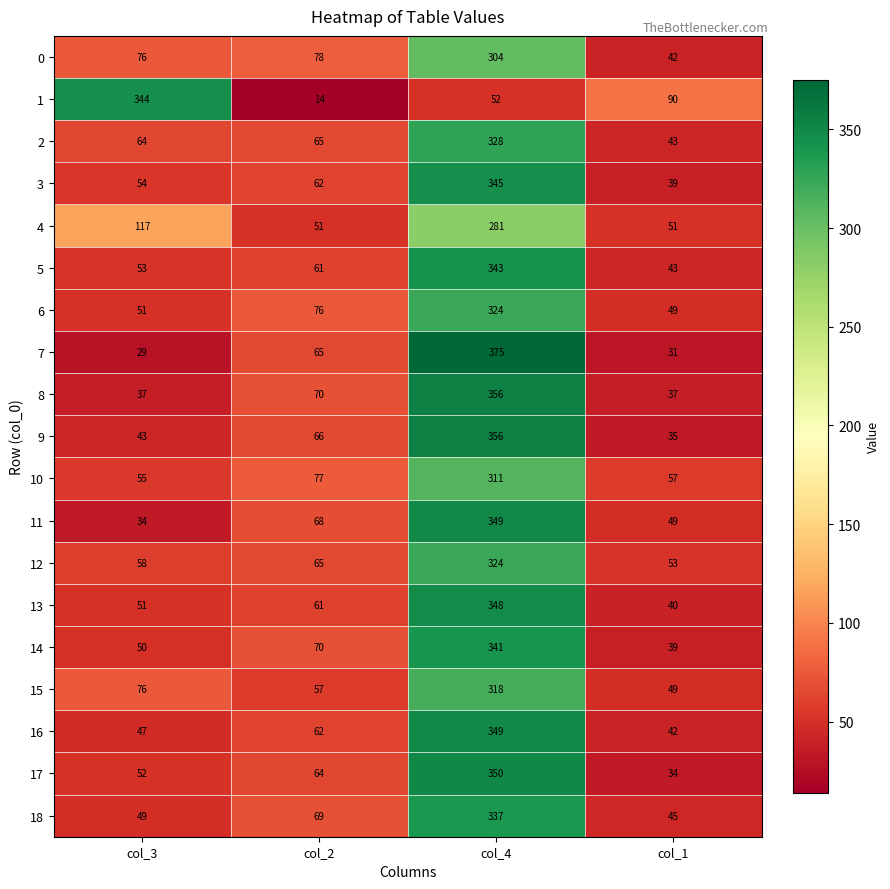

True or false: 4 has a value of 51 at col_1.

True